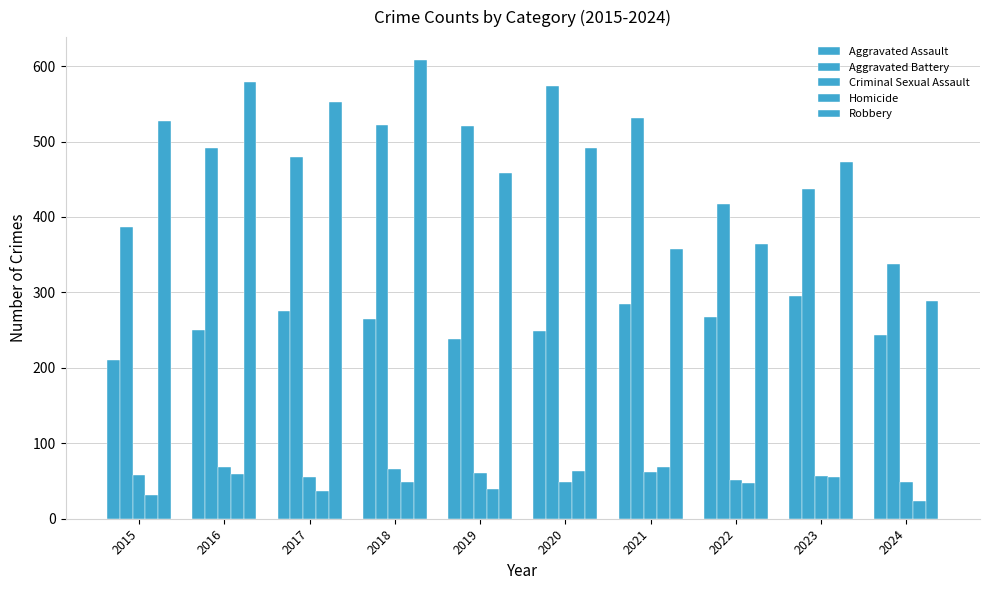

Reading left to right, extract all data points from this chart.

Aggravated Assault: 210	250	276	265	238	249	284	267	295	244
Aggravated Battery: 387	491	480	522	520	574	531	417	437	337
Criminal Sexual Assault: 58	69	55	66	61	49	62	52	56	49
Homicide: 32	59	37	49	40	63	69	47	55	24
Robbery: 527	579	553	608	458	491	357	364	473	289